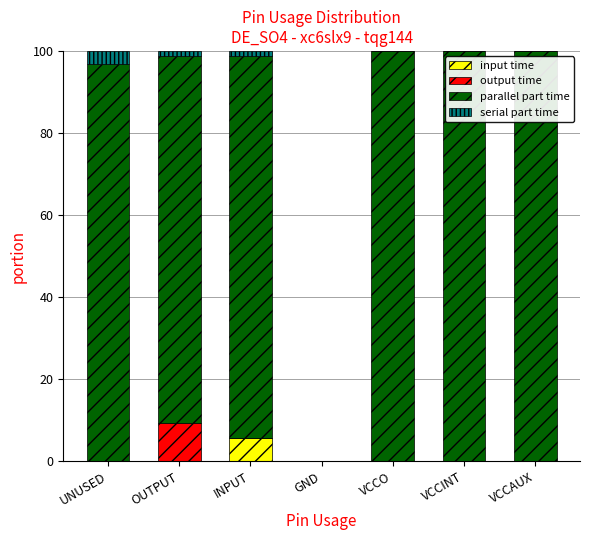

Are the bars horizontal?

No